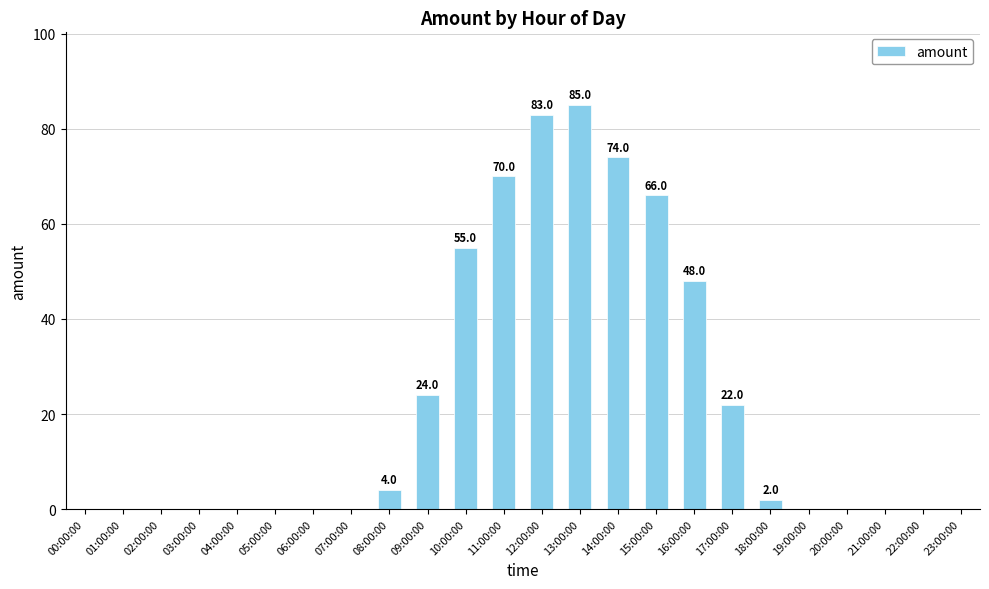

True or false: the data shows 0 at 00:00:00.

True